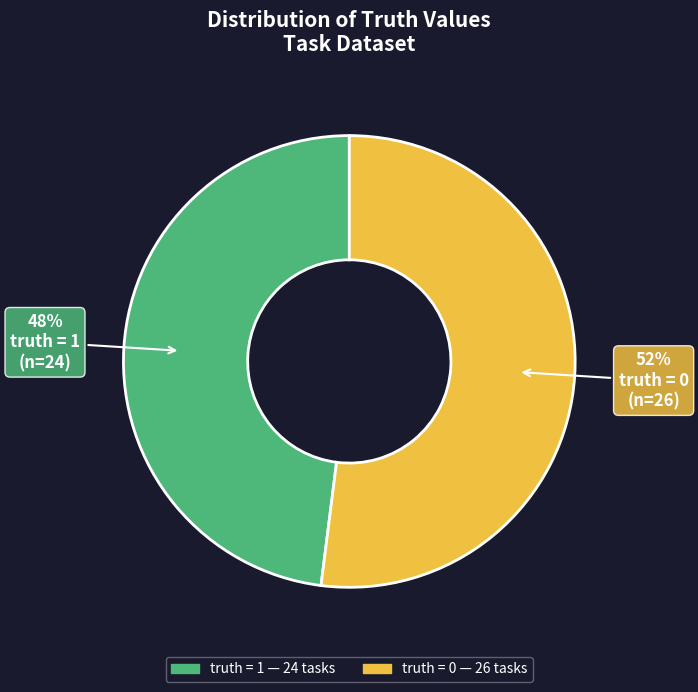

To the nearest percent, what portion does truth = 1 represent?

48%